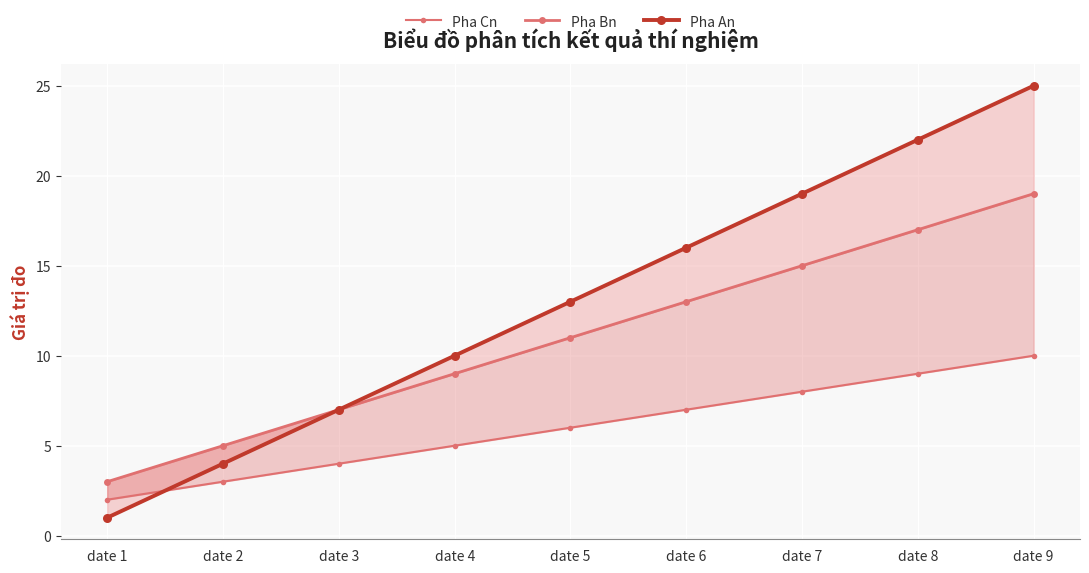

True or false: Pha An has more than 0 interior local peaks.

False